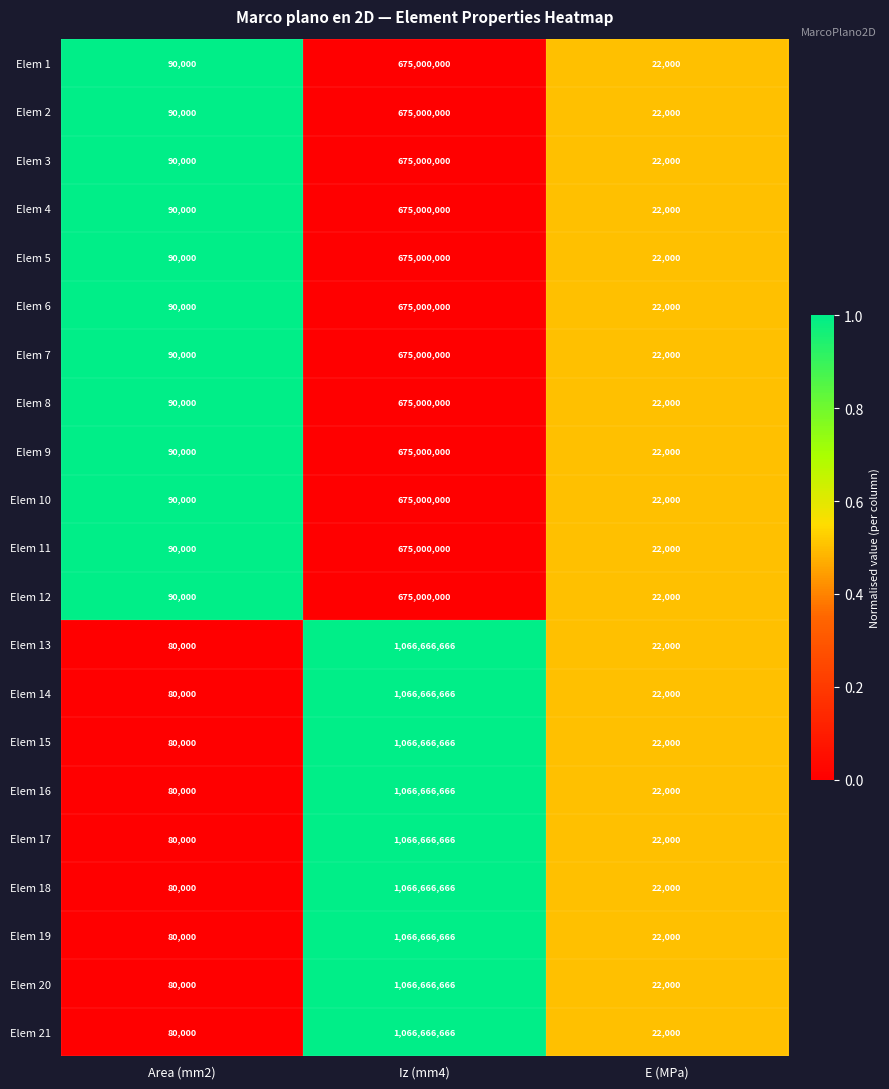

What is the total value across all series at E (MPa)?

462000